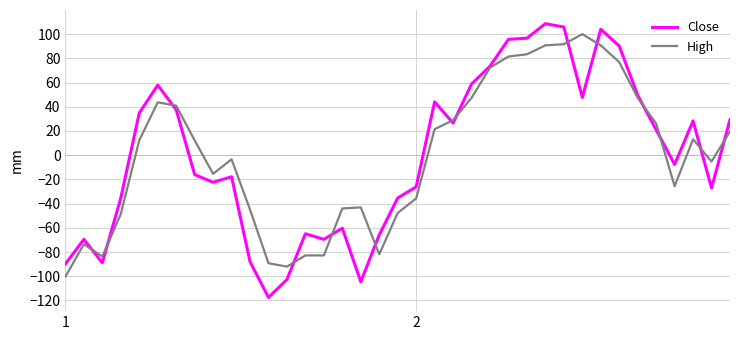

What is the difference between the maximum and second lowest values in the High series?

192.0